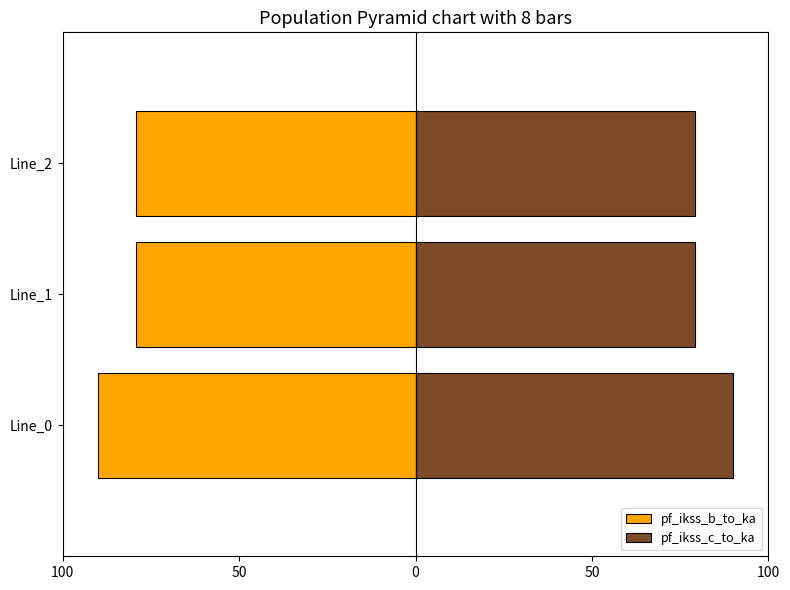

Is it true that pf_ikss_c_to_ka equals 29.6 at Line_0?

False